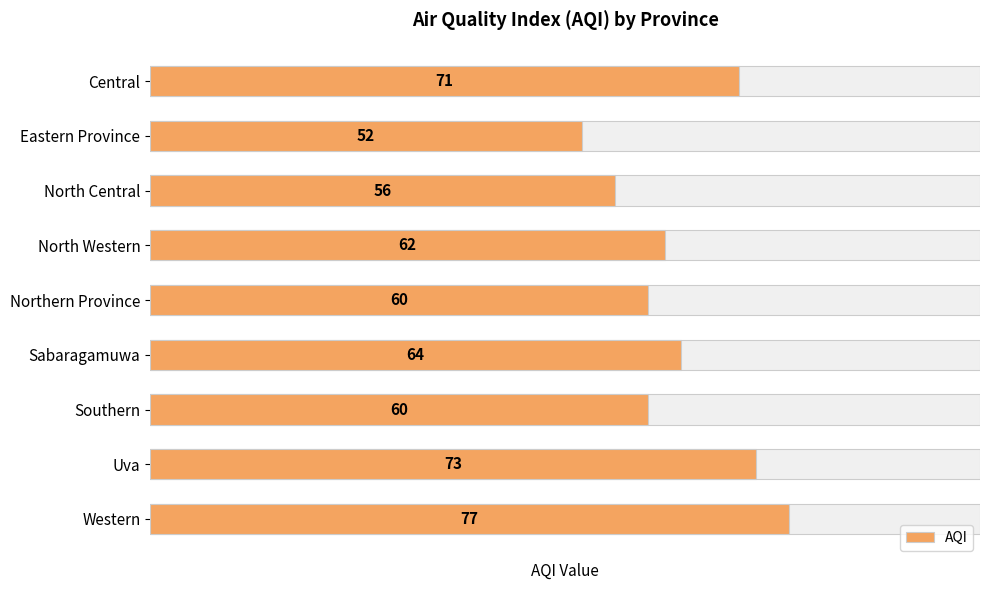

What is the smallest value displayed?

52